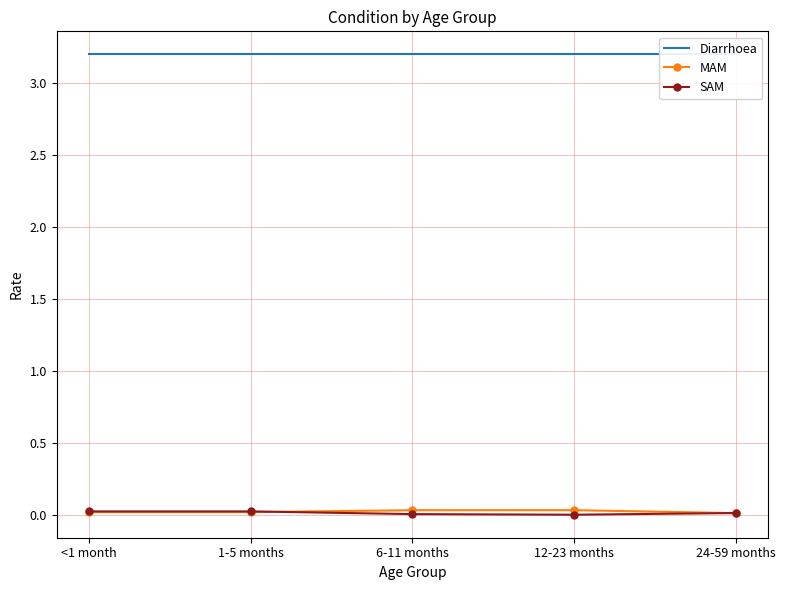

What is the label of the 3rd point from the right?

6-11 months